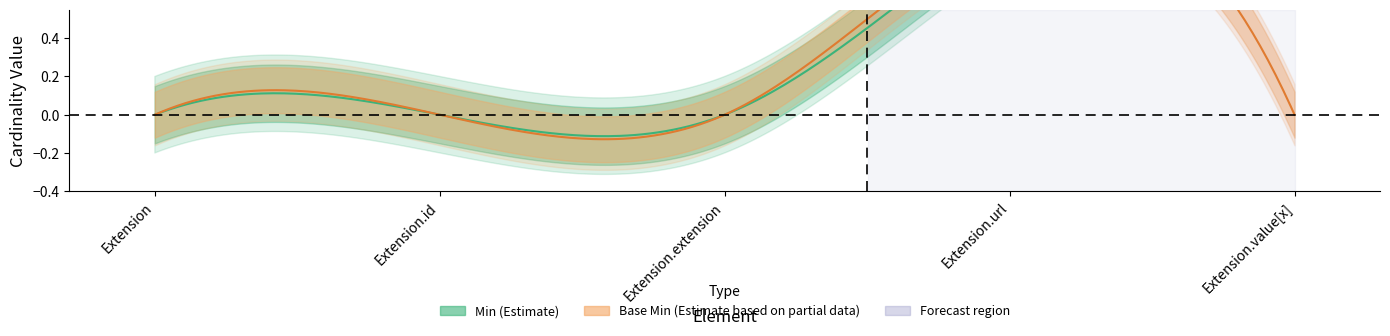

Rank the categories by Min value from highest to lowest.

Extension.url, Extension.value[x], Extension, Extension.id, Extension.extension